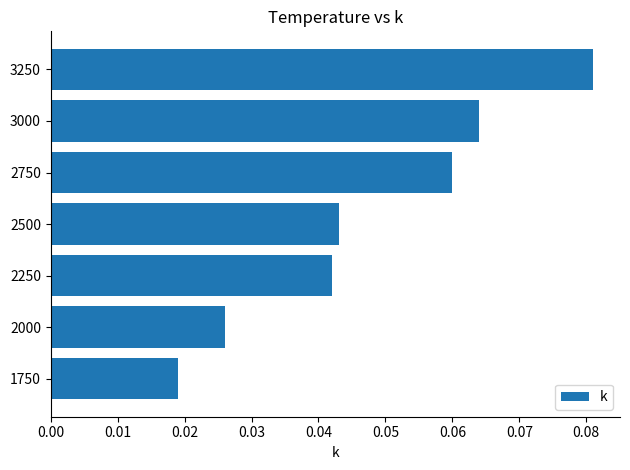

Are the bars grouped side by side (vs. stacked)?

No